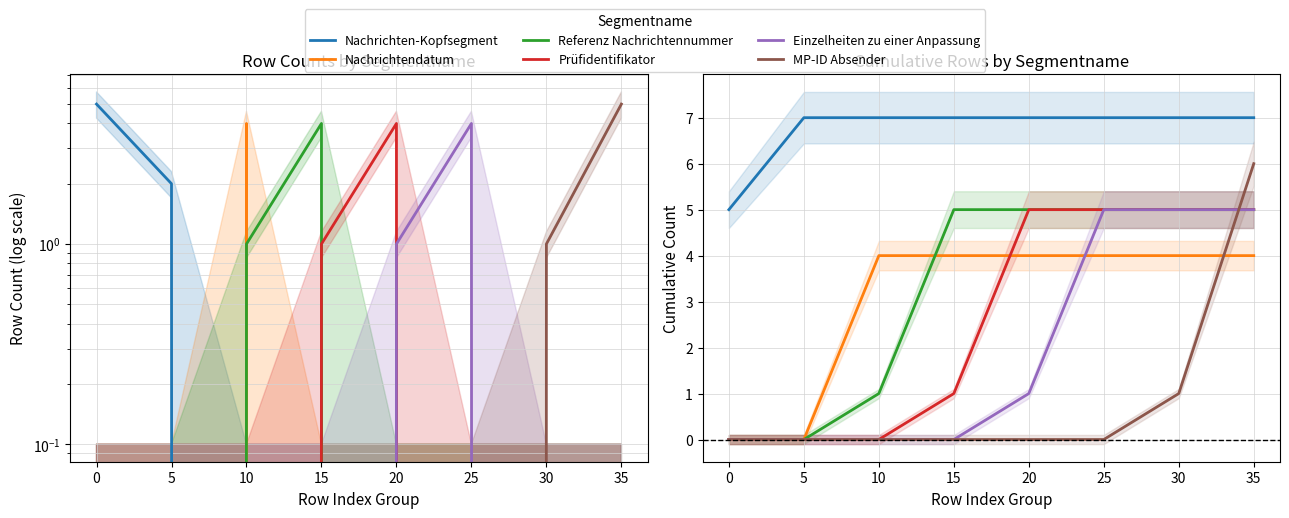

Reading left to right, list all the values displayed in this chart.

Nachrichten-Kopfsegment: 5	7	7	7	7	7	7	7
Nachrichtendatum: 0	0	4	4	4	4	4	4
Referenz Nachrichtennummer: 0	0	1	5	5	5	5	5
Prüfidentifikator: 0	0	0	1	5	5	5	5
Einzelheiten zu einer Anpassung: 0	0	0	0	1	5	5	5
MP-ID Absender: 0	0	0	0	0	0	1	6